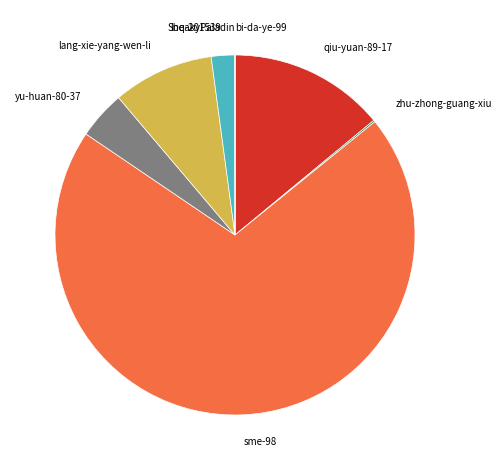

Do sme-98 and lang-xie-yang-wen-li together represent more than half of the pie?

Yes